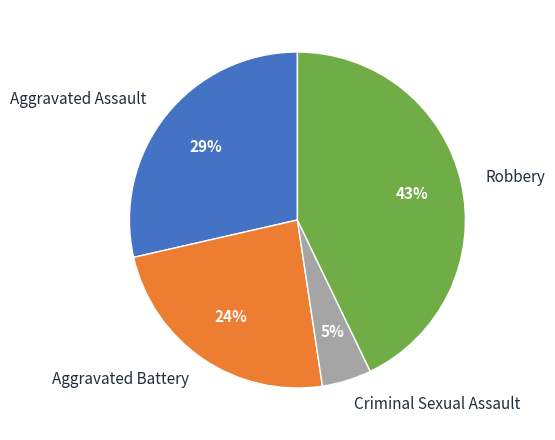

To the nearest percent, what is the difference between the Criminal Sexual Assault and Aggravated Battery slice percentages?

19%